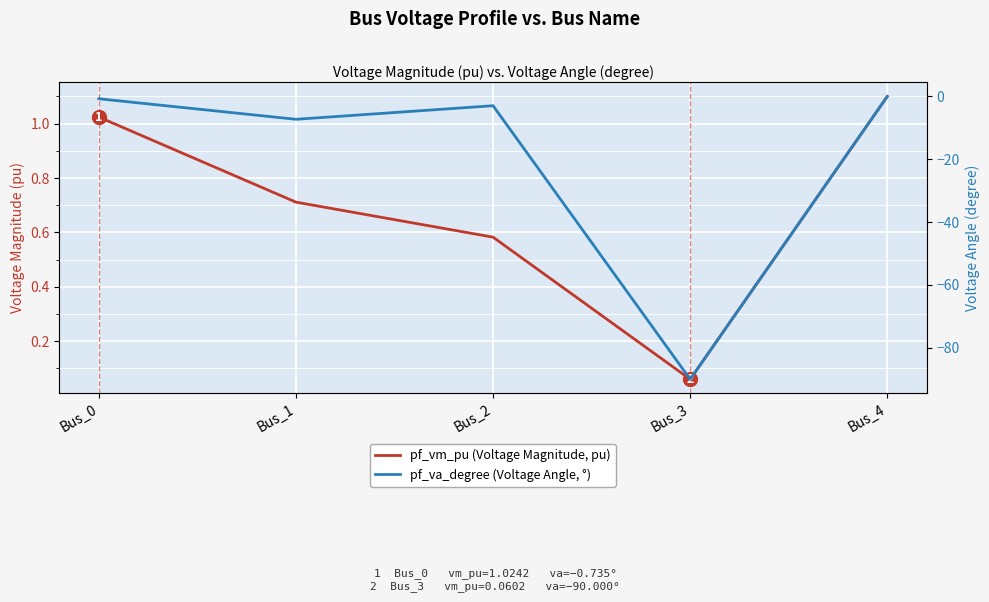

List the labels in order of pf_va_degree (Voltage Angle, °) value, largest first.

Bus_4, Bus_0, Bus_2, Bus_1, Bus_3